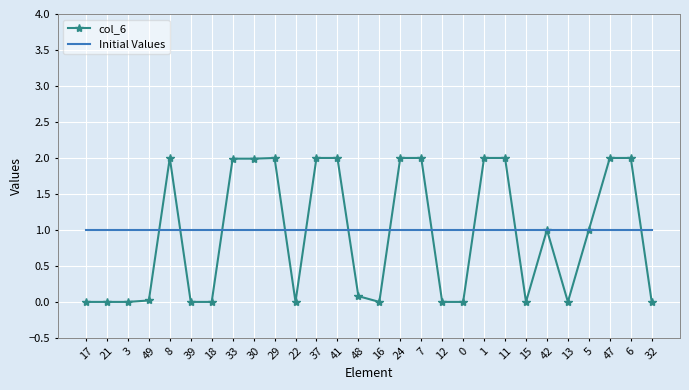

The Initial Values series shows 1.0 at 15. True or false?

True